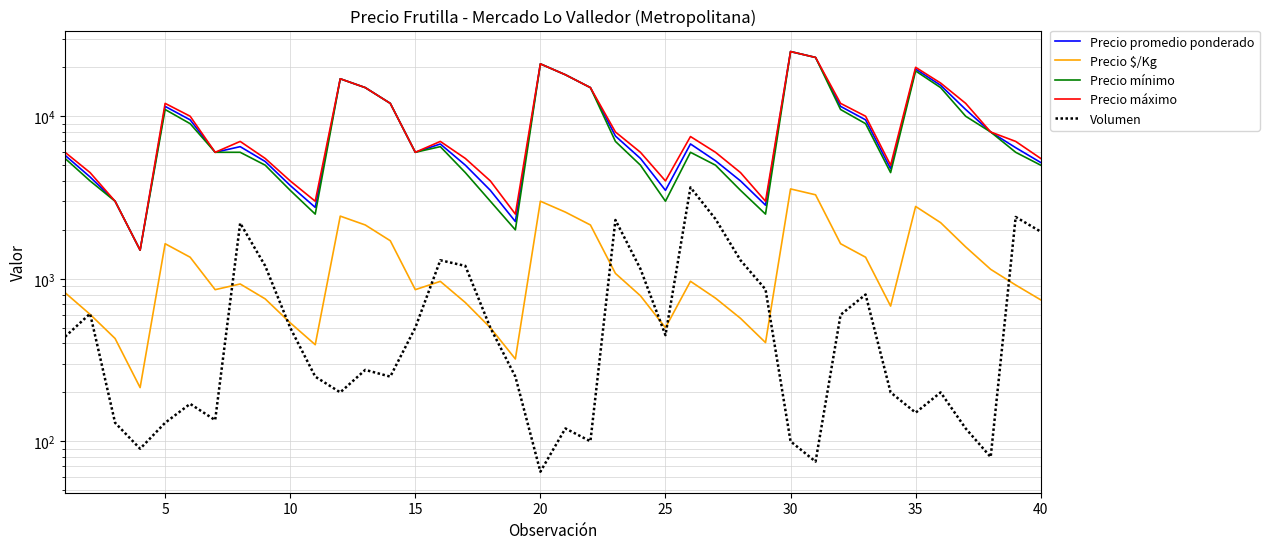

True or false: Precio $/Kg and Volumen intersect in this chart.

True